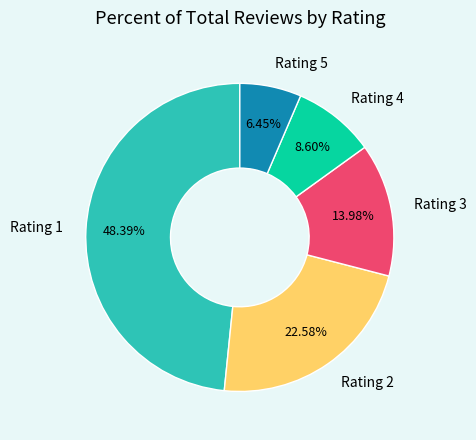

What percentage is the Rating 2 slice, to the nearest percent?

23%